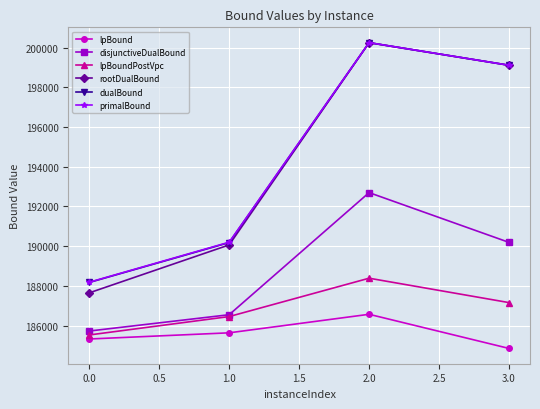

What position from the right is 1.0?

3